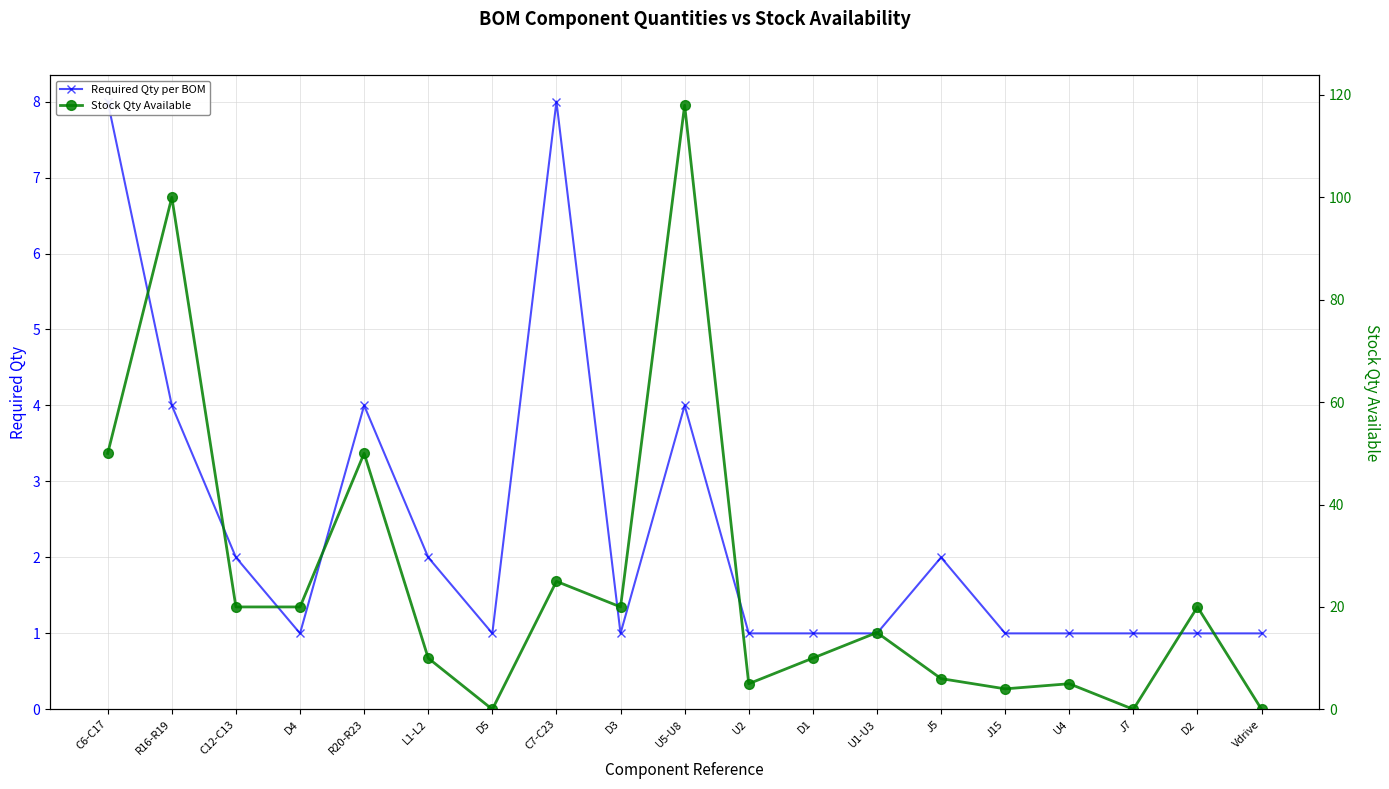

Reading left to right, list all the values displayed in this chart.

Required Qty per BOM: 8	4	2	1	4	2	1	8	1	4	1	1	1	2	1	1	1	1	1
Stock Qty Available: 50	100	20	20	50	10	0	25	20	118	5	10	15	6	4	5	0	20	0